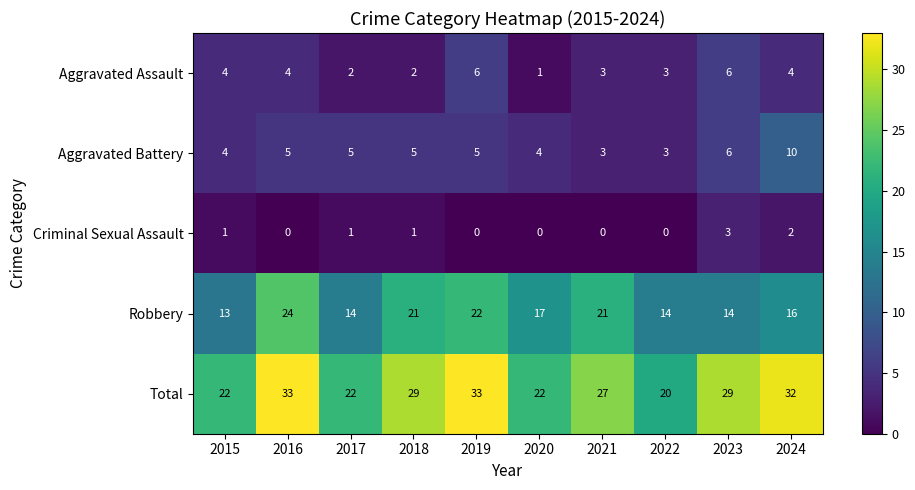

How many distinct data groups are displayed?

5